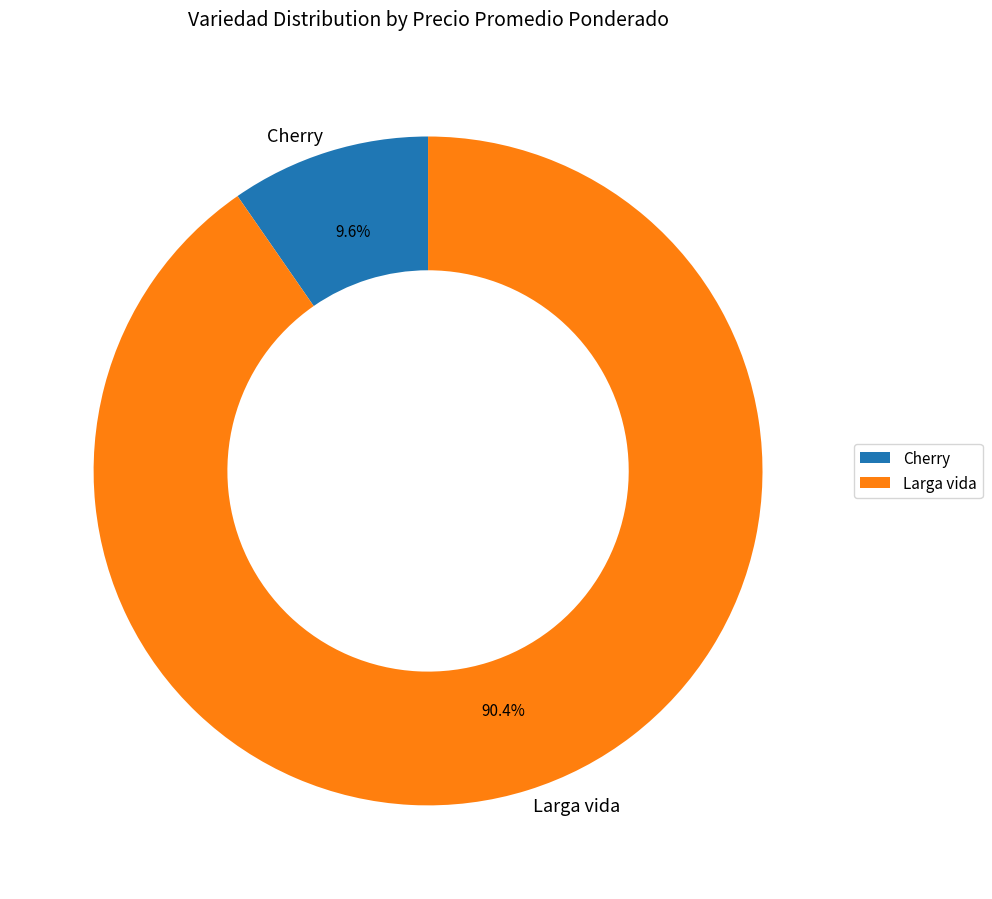

To the nearest percent, what is the average slice percentage?

50%